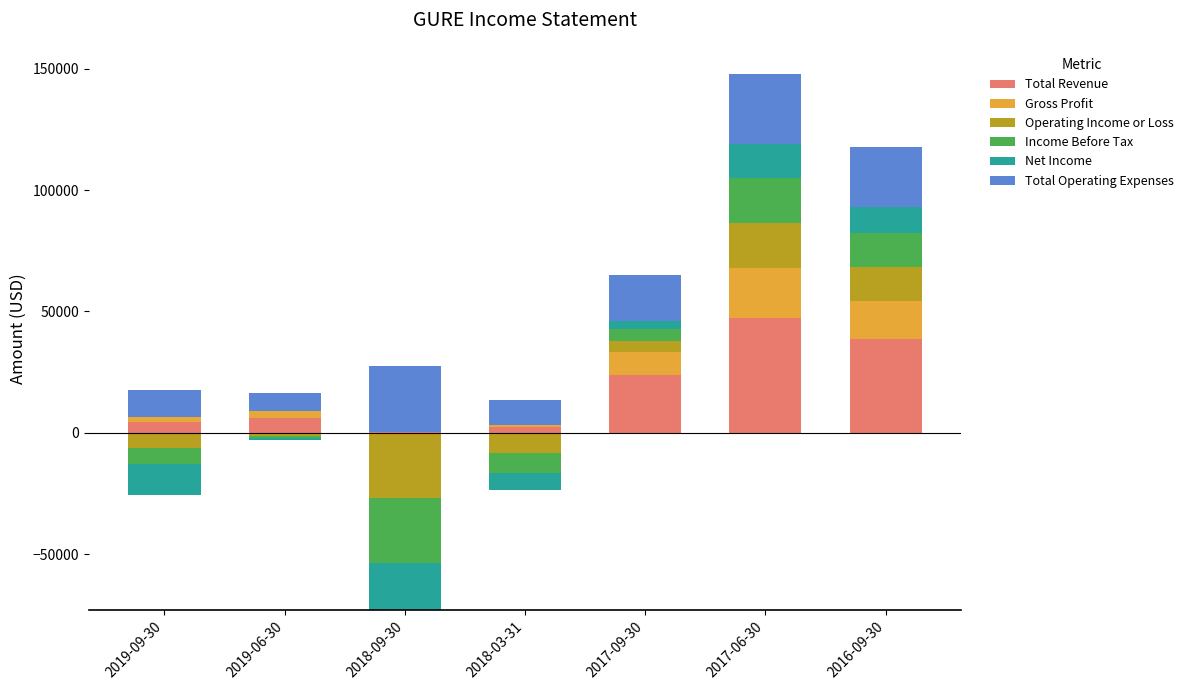

At 2018-03-31, list the series in order from smallest to largest.

Operating Income or Loss, Income Before Tax, Net Income, Gross Profit, Total Revenue, Total Operating Expenses